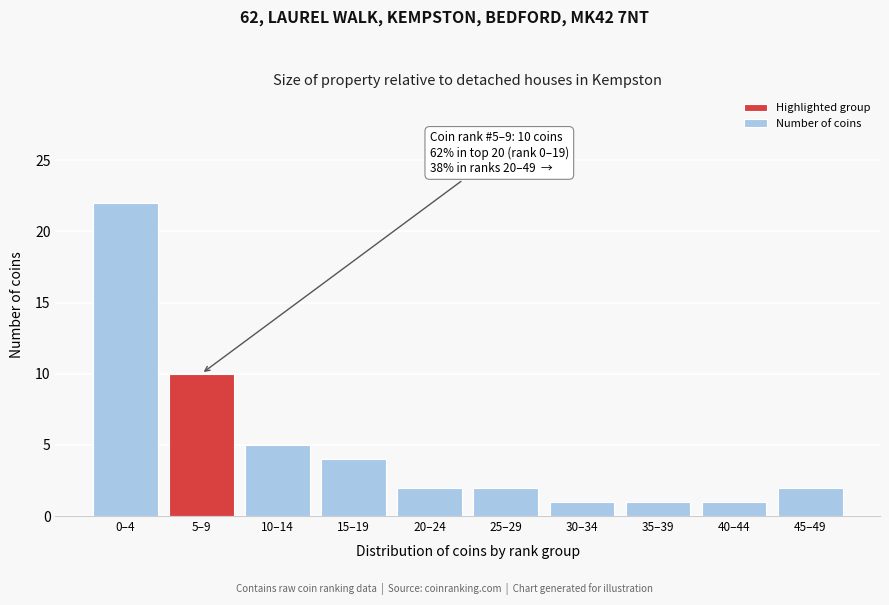

Reading left to right, what are all the values shown in this chart?

22	10	5	4	2	2	1	1	1	2